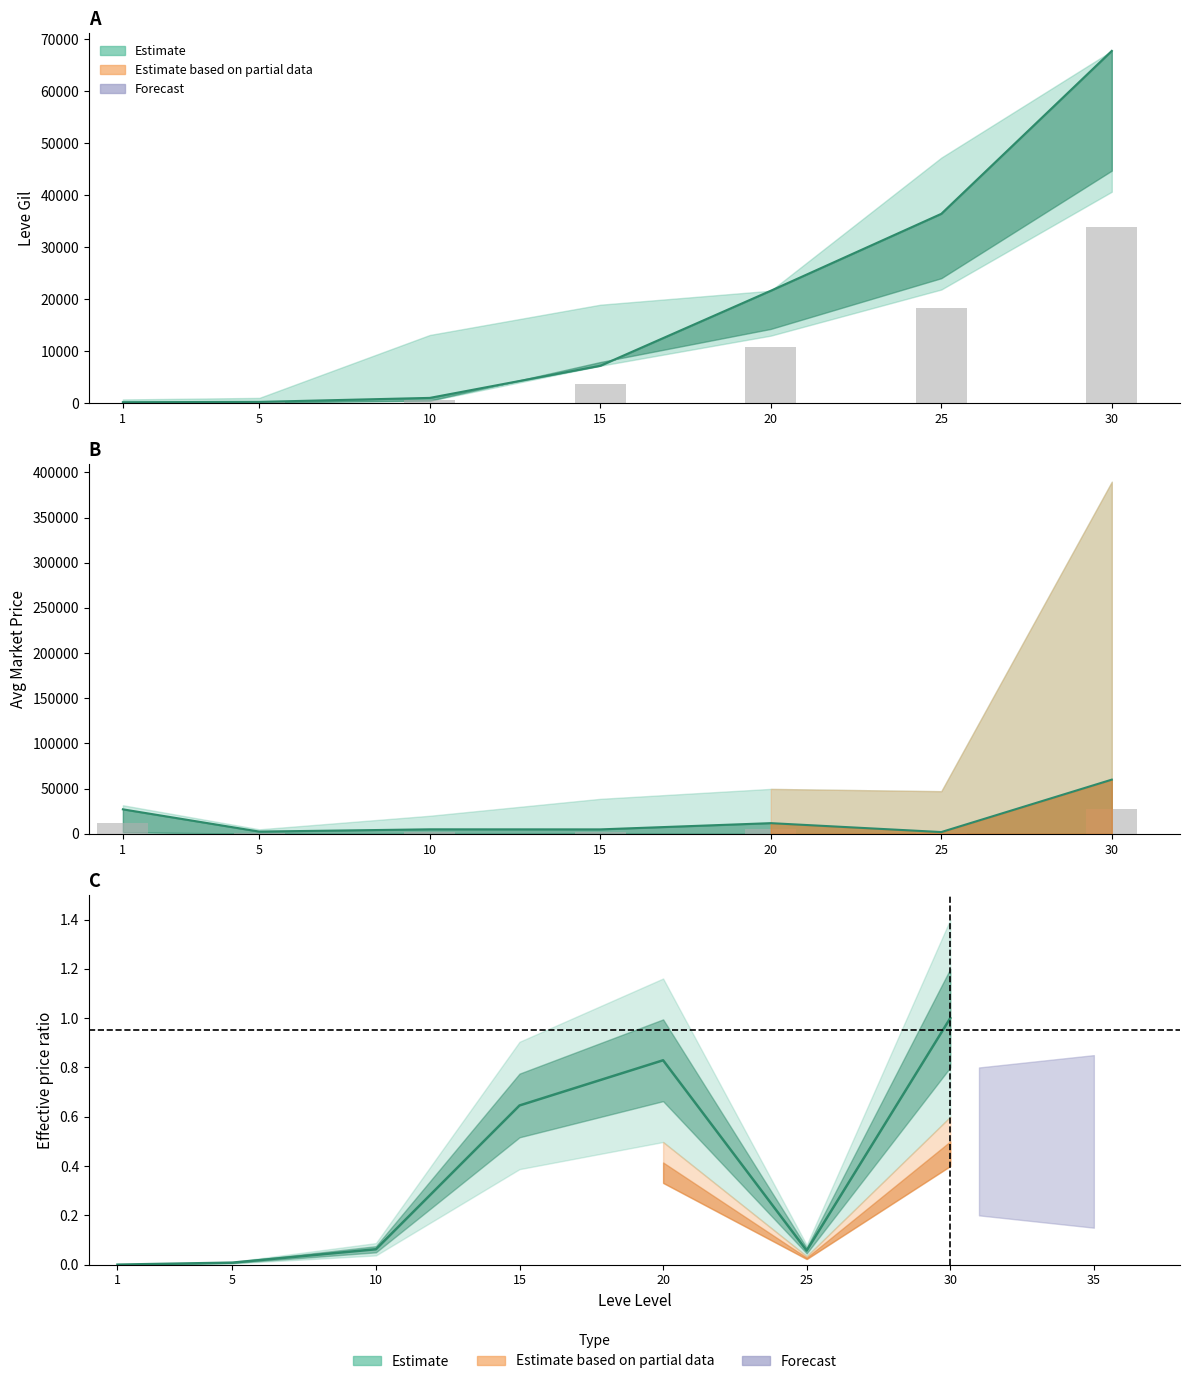

Is it true that currentAveragePrice equals 3843.6 at 5?

False